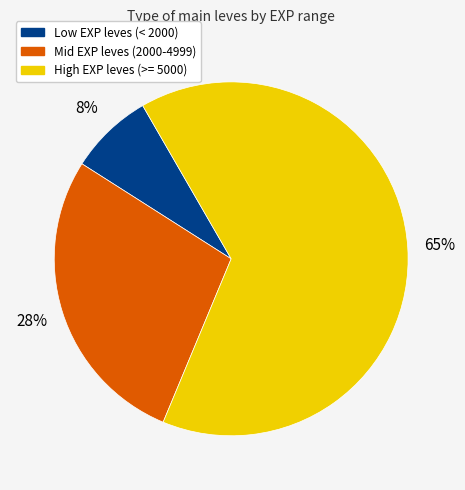

To the nearest percent, what is the average slice percentage?

33%